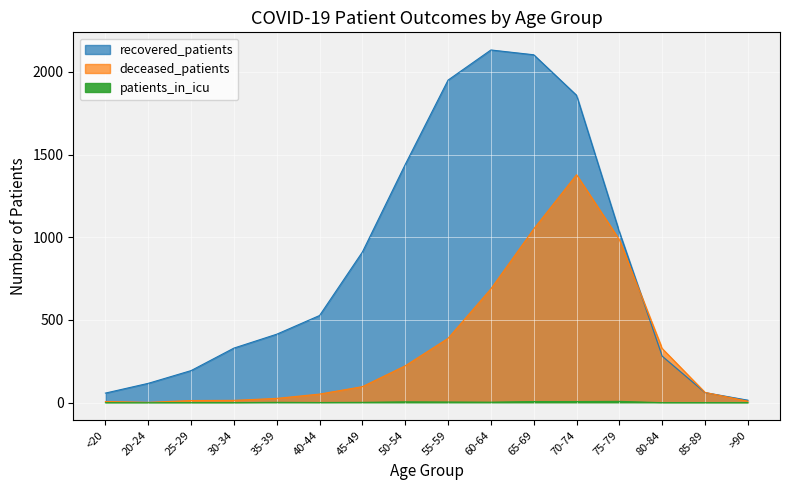

Read the patients_in_icu value at 50-54.

5